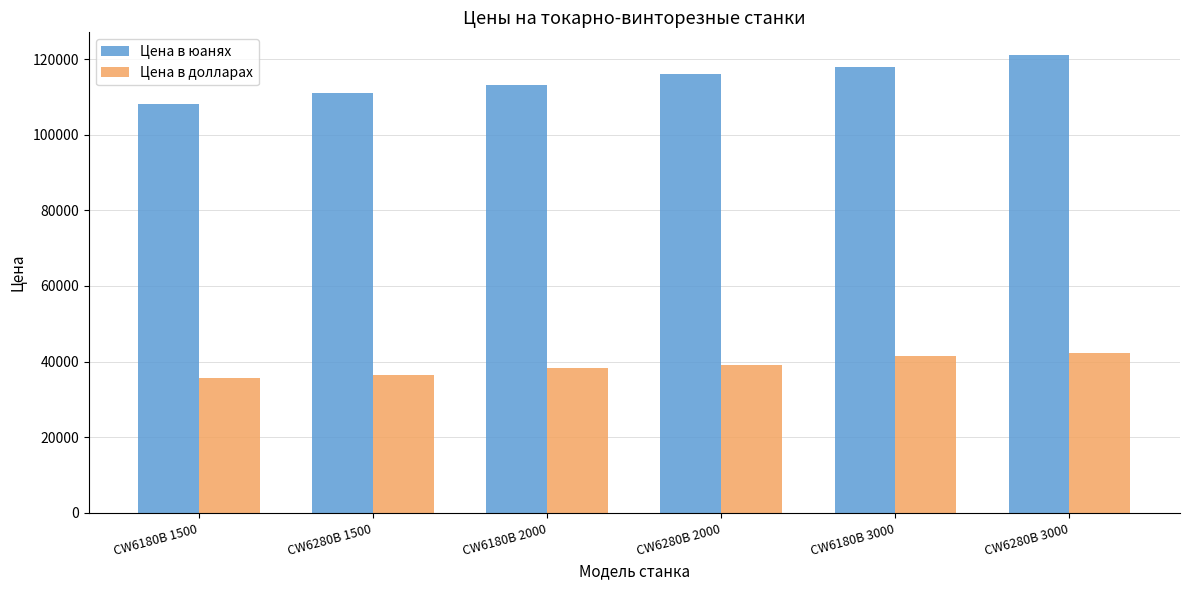

What is the sum of all Цена в долларах values?

233170.0